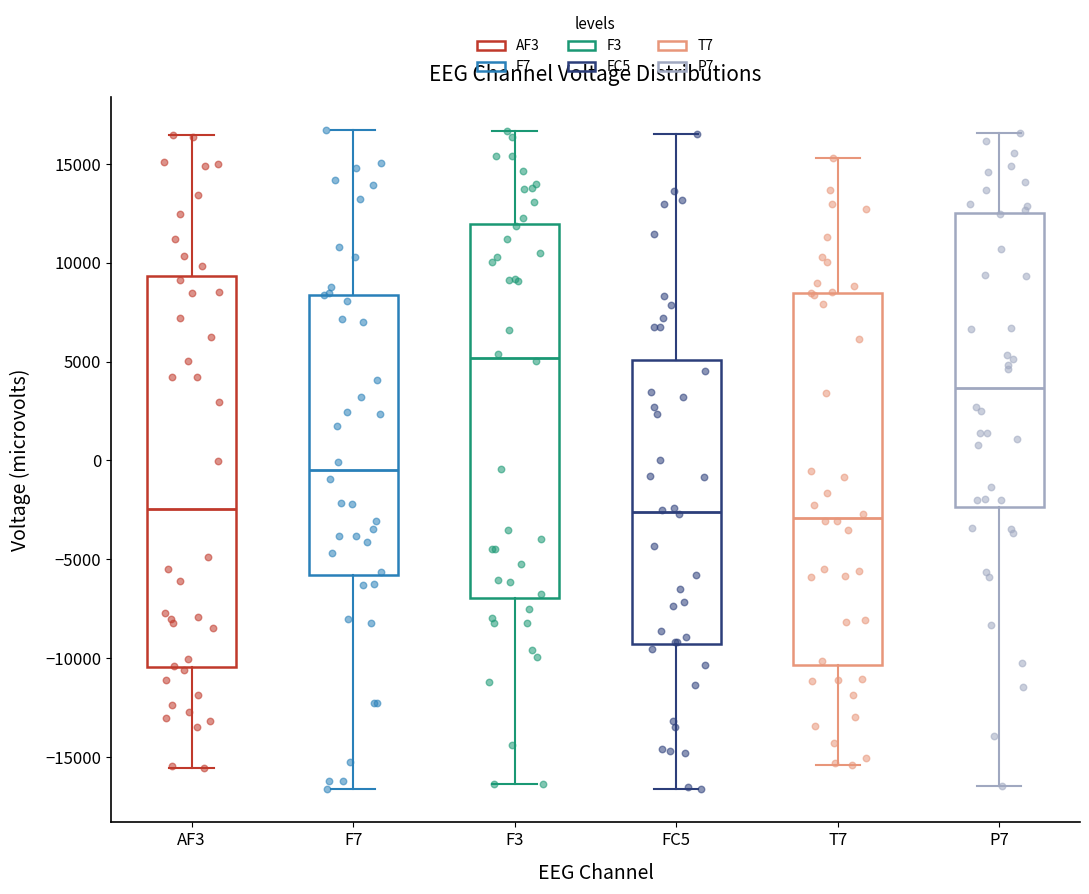

Where is the lower edge of the box for T7 on the y-axis? The values are not printed on the chart, so give them approximately, as read against the axis.

-10500